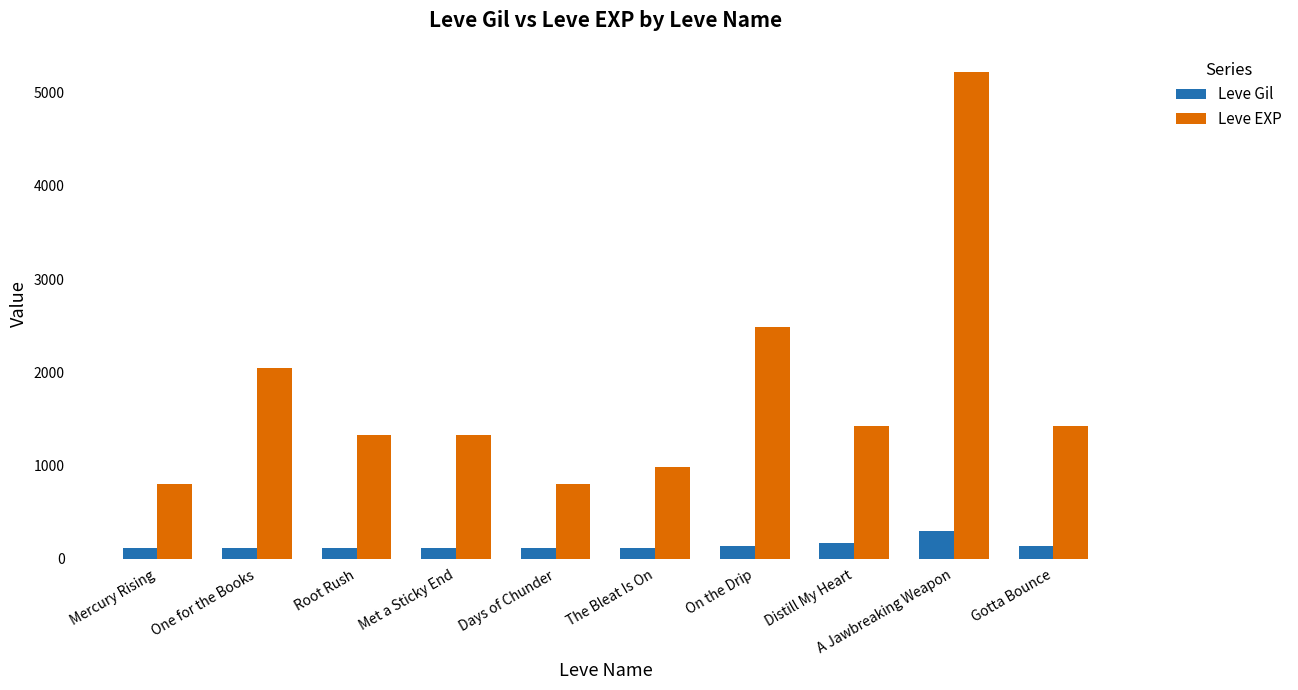

What is the value of the Leve EXP bar at the 9th from the left?

5220